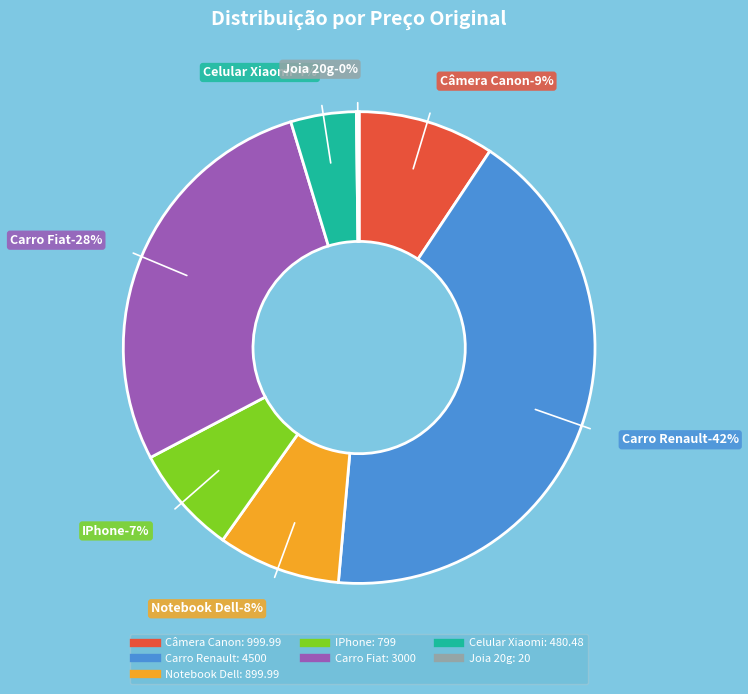

Is it true that Carro Fiat is 28% of the pie?

True